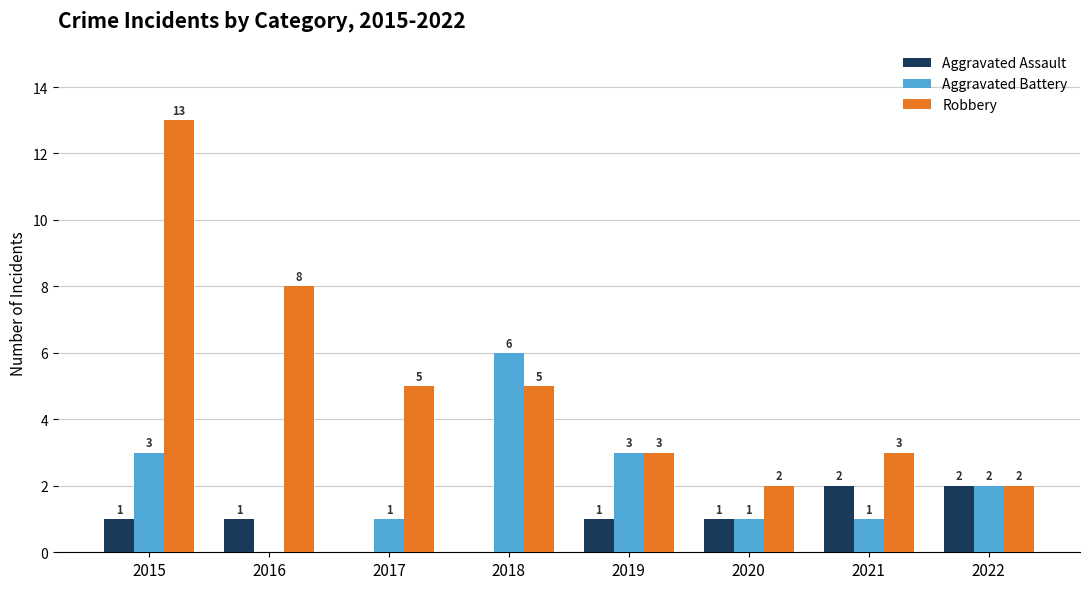

Which series has the largest total across all categories?

Robbery